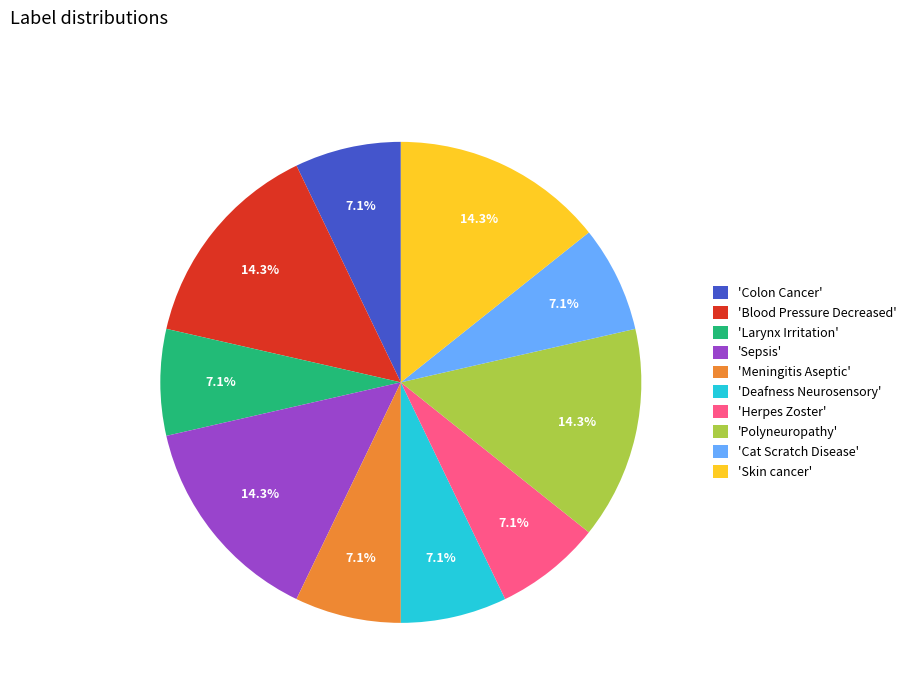

What is the ratio of the value at 'Larynx Irritation' to the value at 'Herpes Zoster'?

1.0